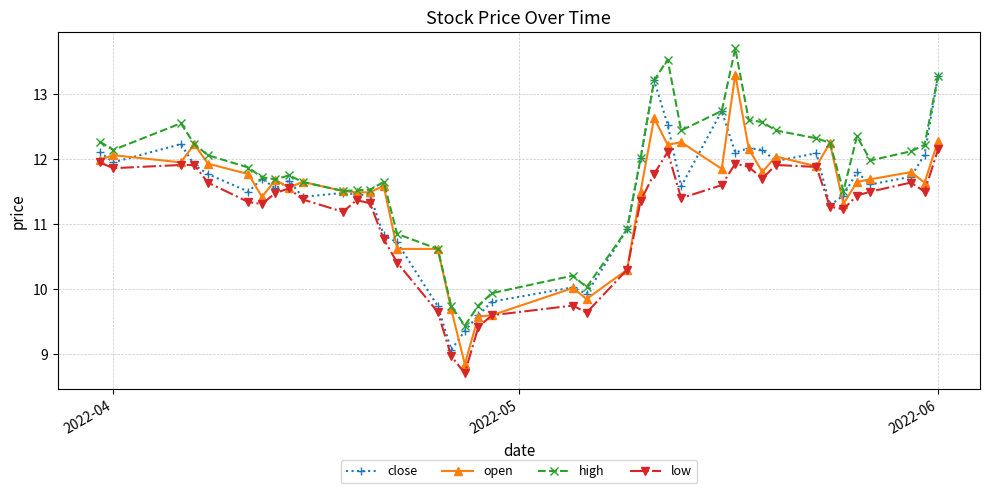

What is the maximum value for close?

13.3